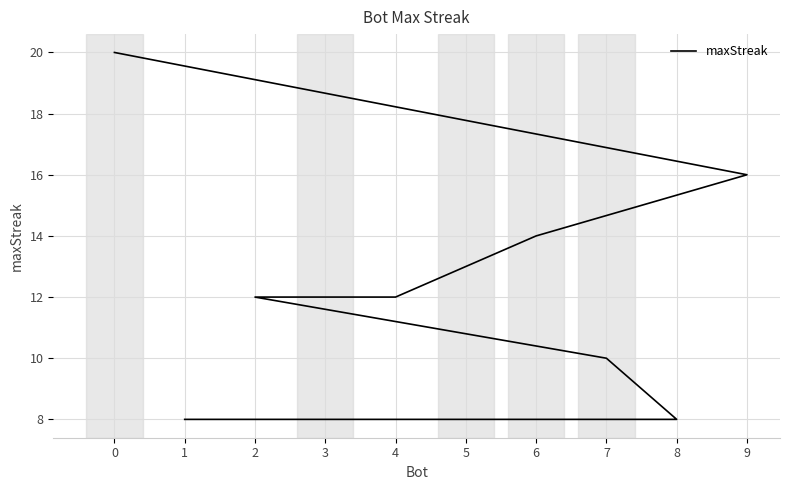

List the labels in order of value, largest first.

0, 9, 6, 4, 3, 2, 7, 8, 5, 1